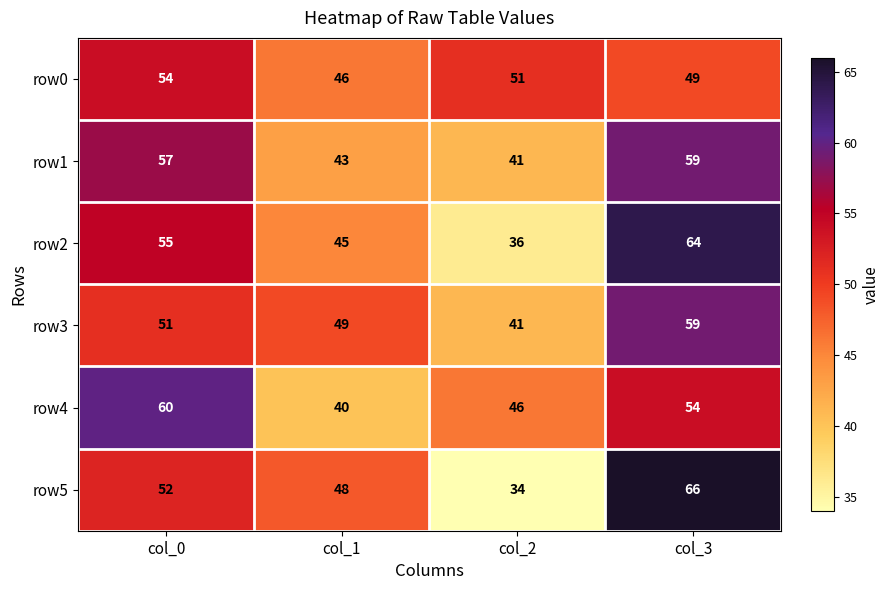

Is the value of row1 at col_3 greater than the value of row3 at col_2?

Yes